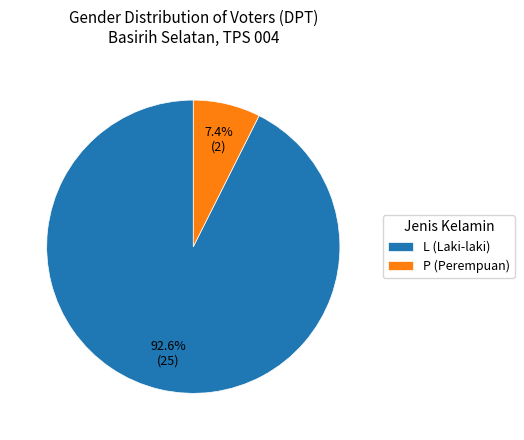

Approximately how many times larger is the value at L compared to P?

12.5